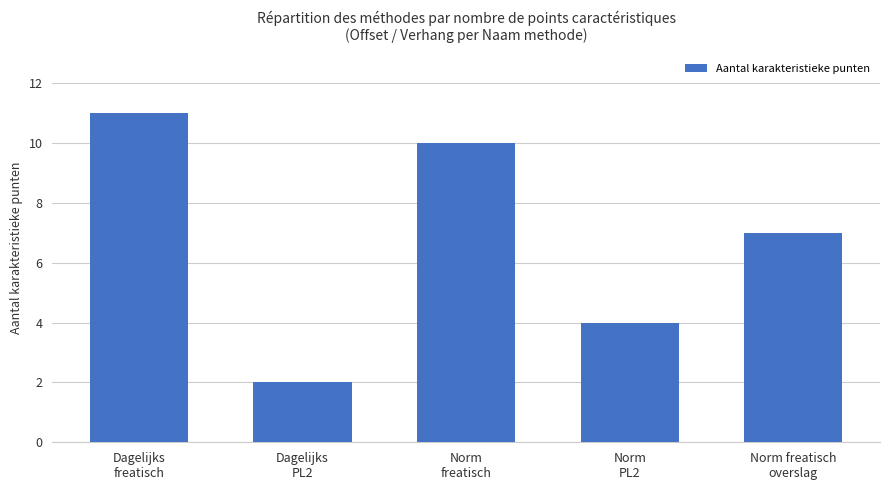

What is the maximum value shown in the chart?

11